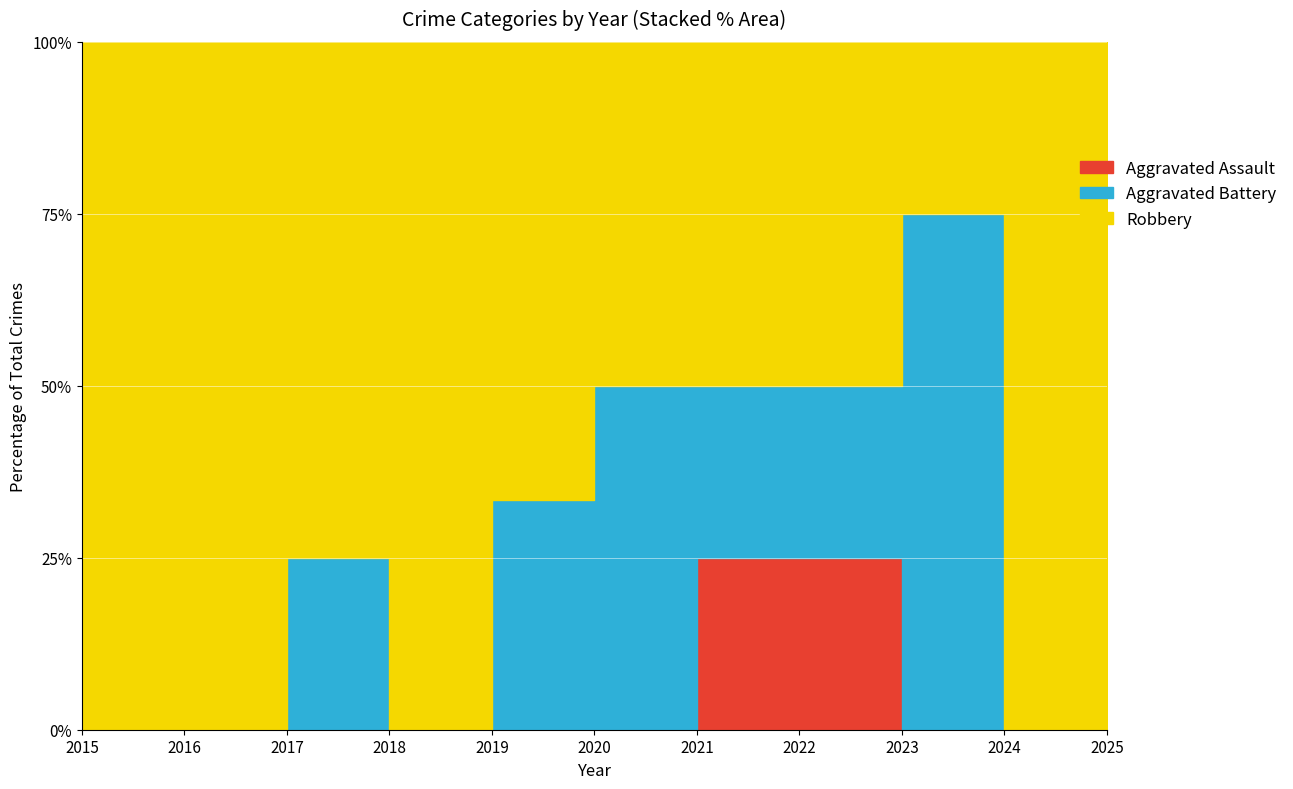

List the series in order of their overall mean, lowest first.

Aggravated Assault, Aggravated Battery, Robbery